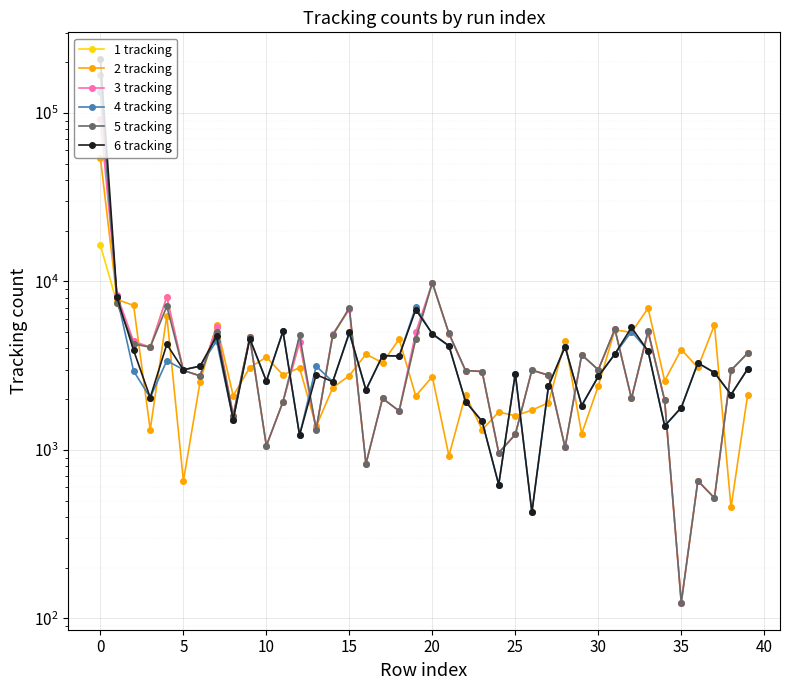

What is the total value across all series at 12?

19013